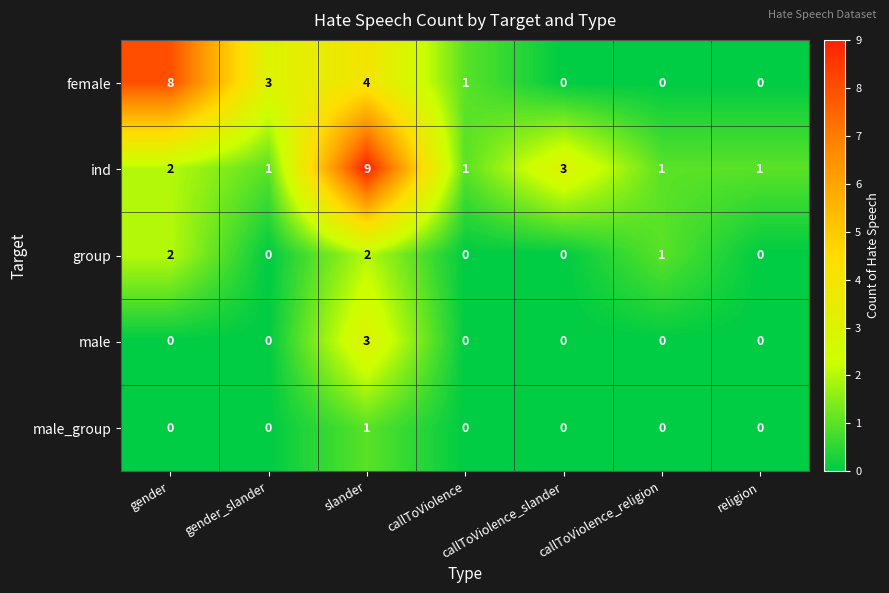

The value of female at gender is 3. True or false?

False